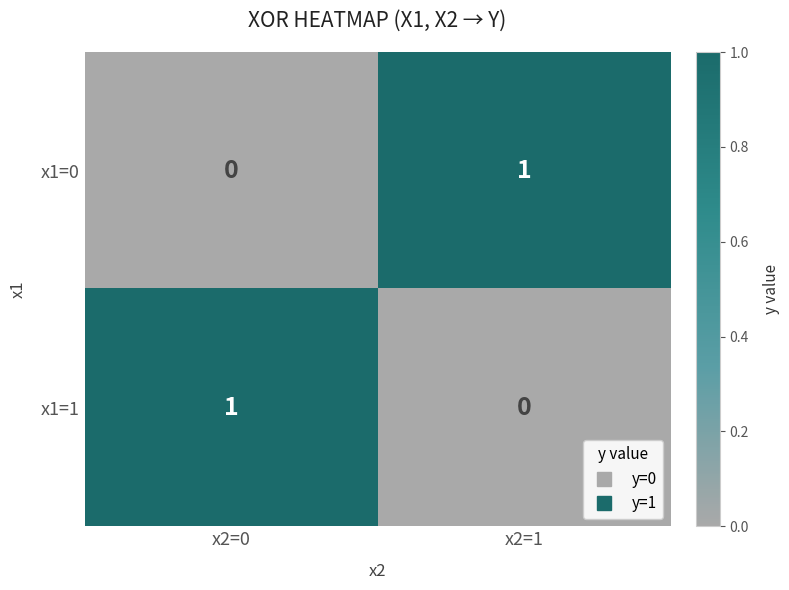

What is the total value across all series at x2=0?

1